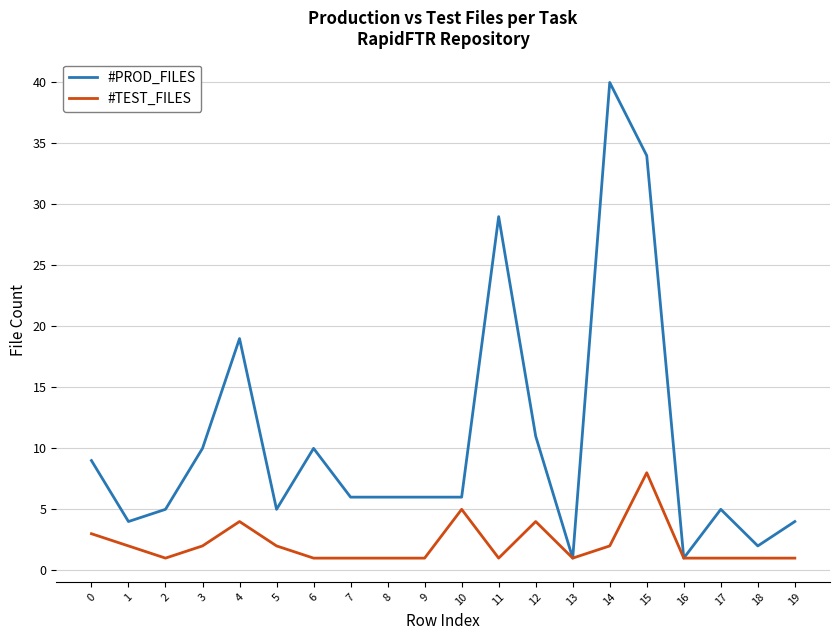

List the series in order of their peak value, highest first.

#PROD_FILES, #TEST_FILES